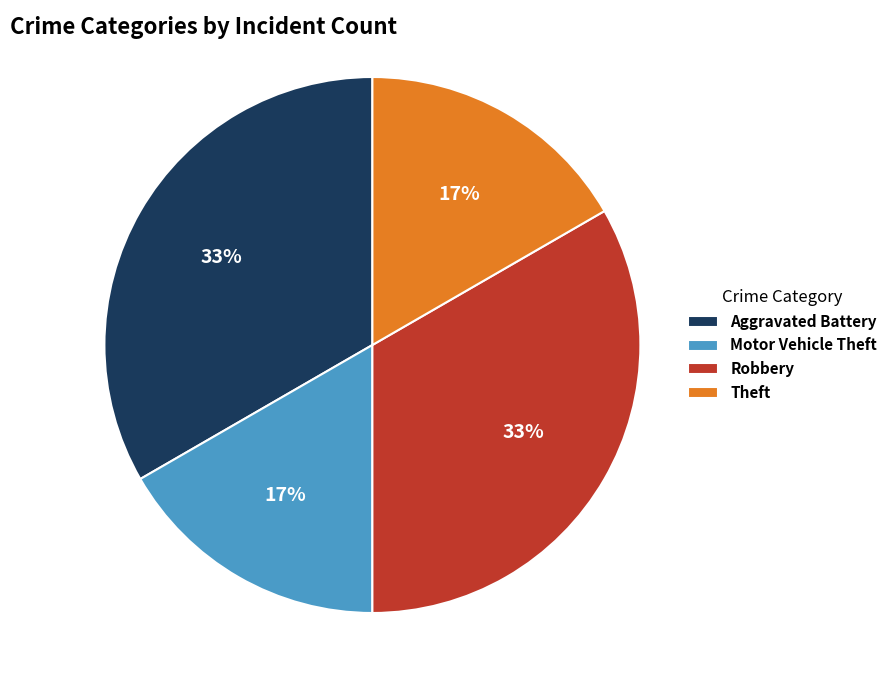

Do Theft and Motor Vehicle Theft together represent more than half of the pie?

No